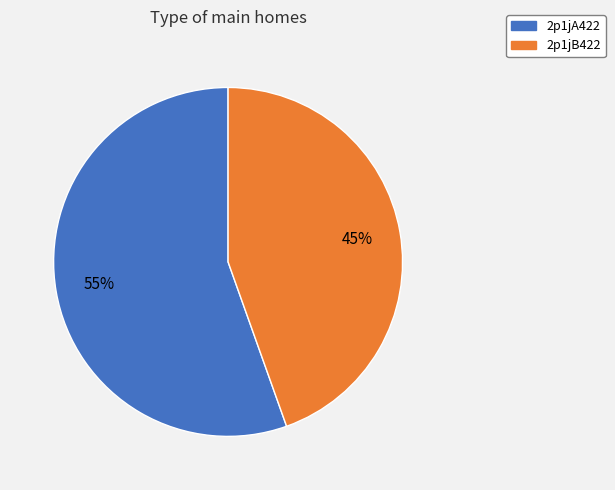

Which has a higher value, 2p1jA422 or 2p1jB422?

2p1jA422